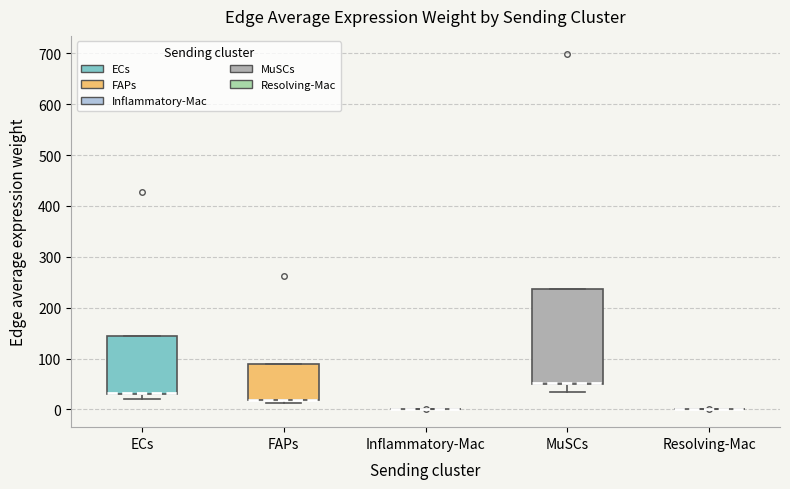

Which box is the tallest, from its lower edge to its upper edge?

MuSCs